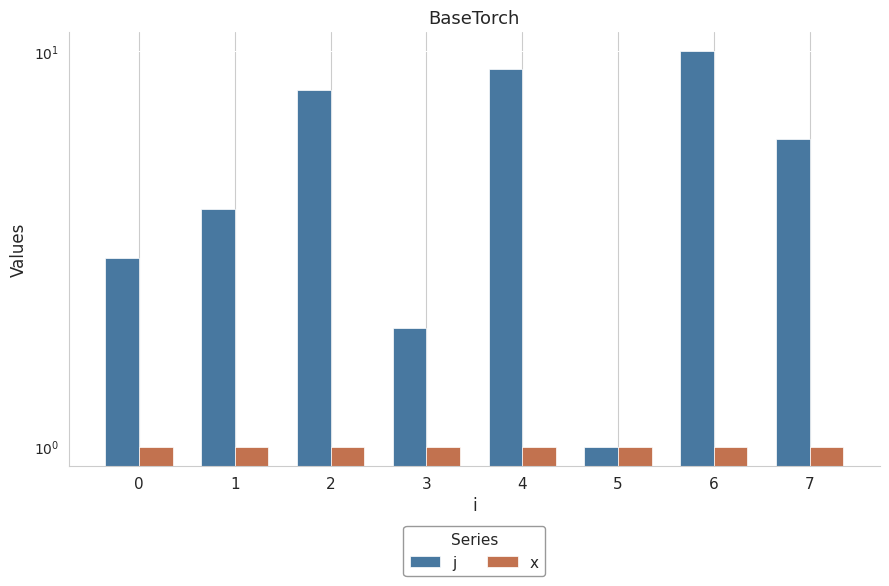

Rank the series at 0 from lowest to highest value.

x, j